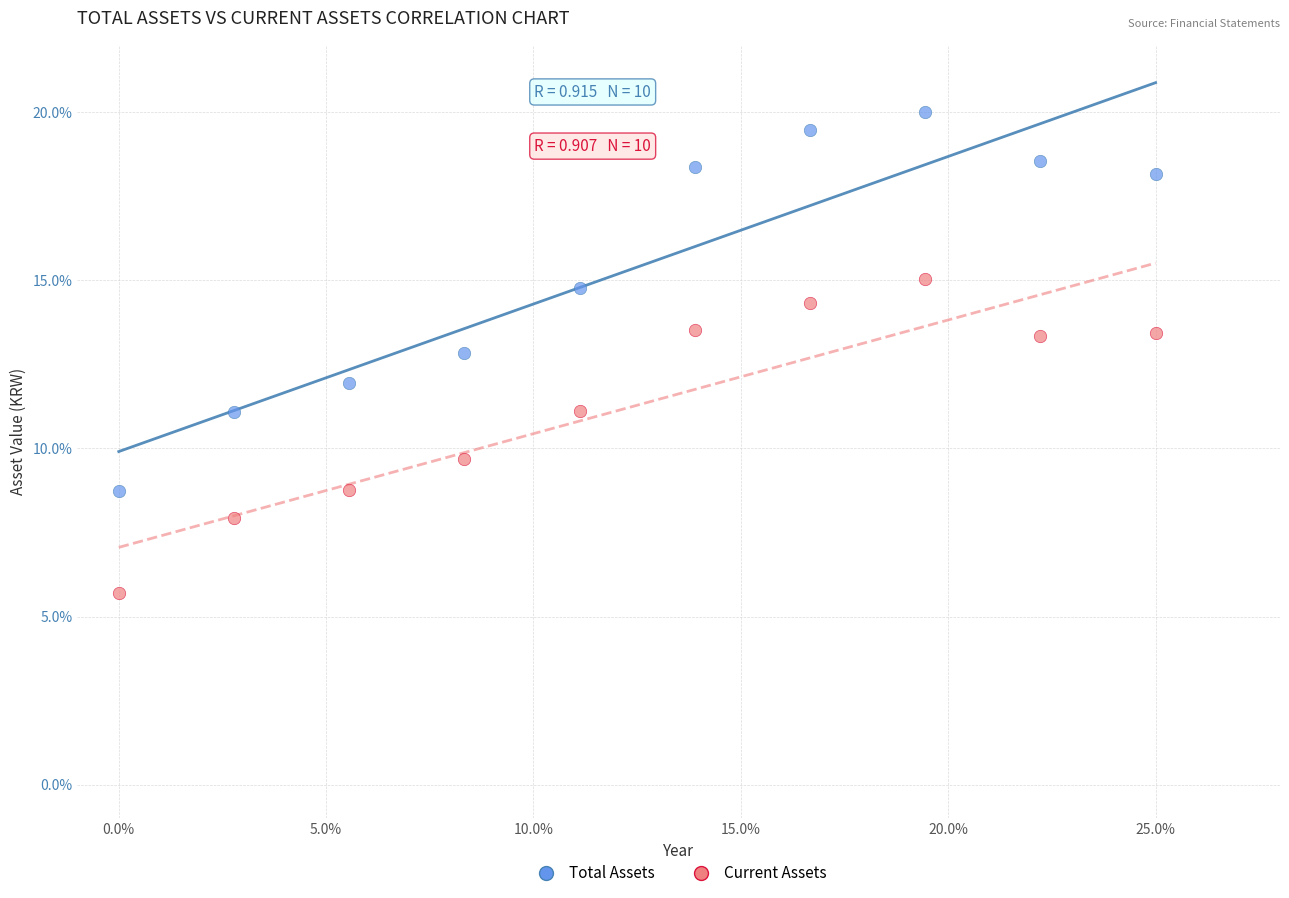

Which series reaches the minimum Y coordinate?

Current Assets